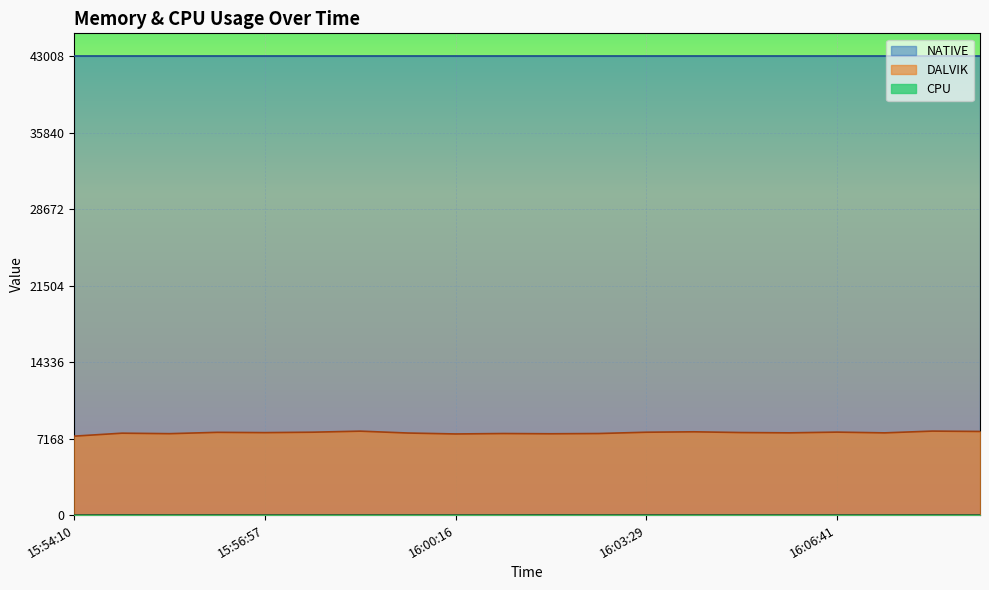

Which series has the largest range (max minus min)?

DALVIK